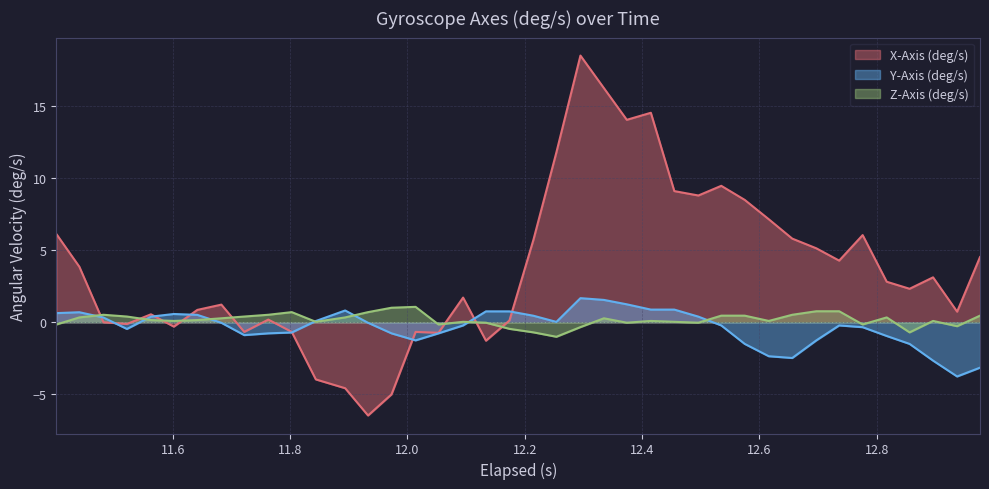

Which series has the widest spread of values?

X-Axis (deg/s)